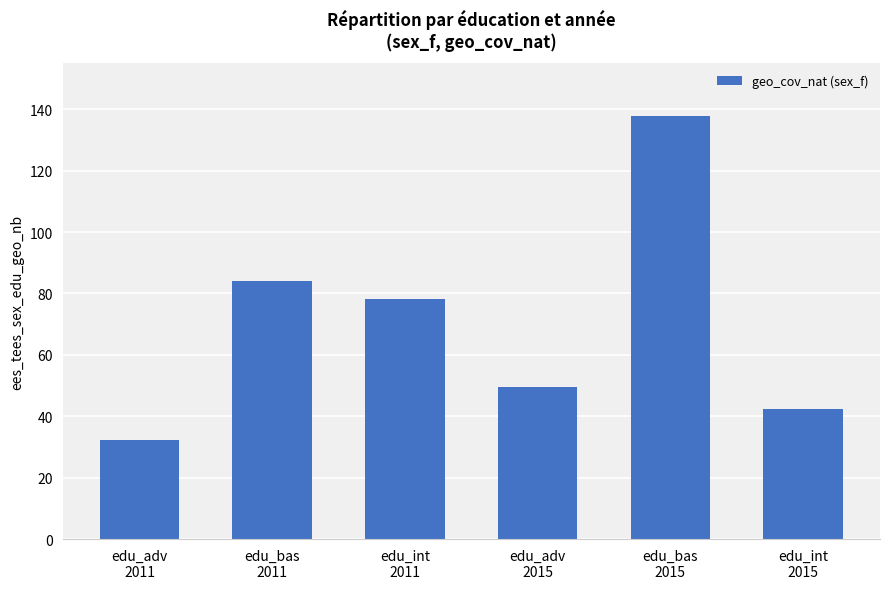

At which category does the chart reach its minimum across all series?

edu_adv
2011